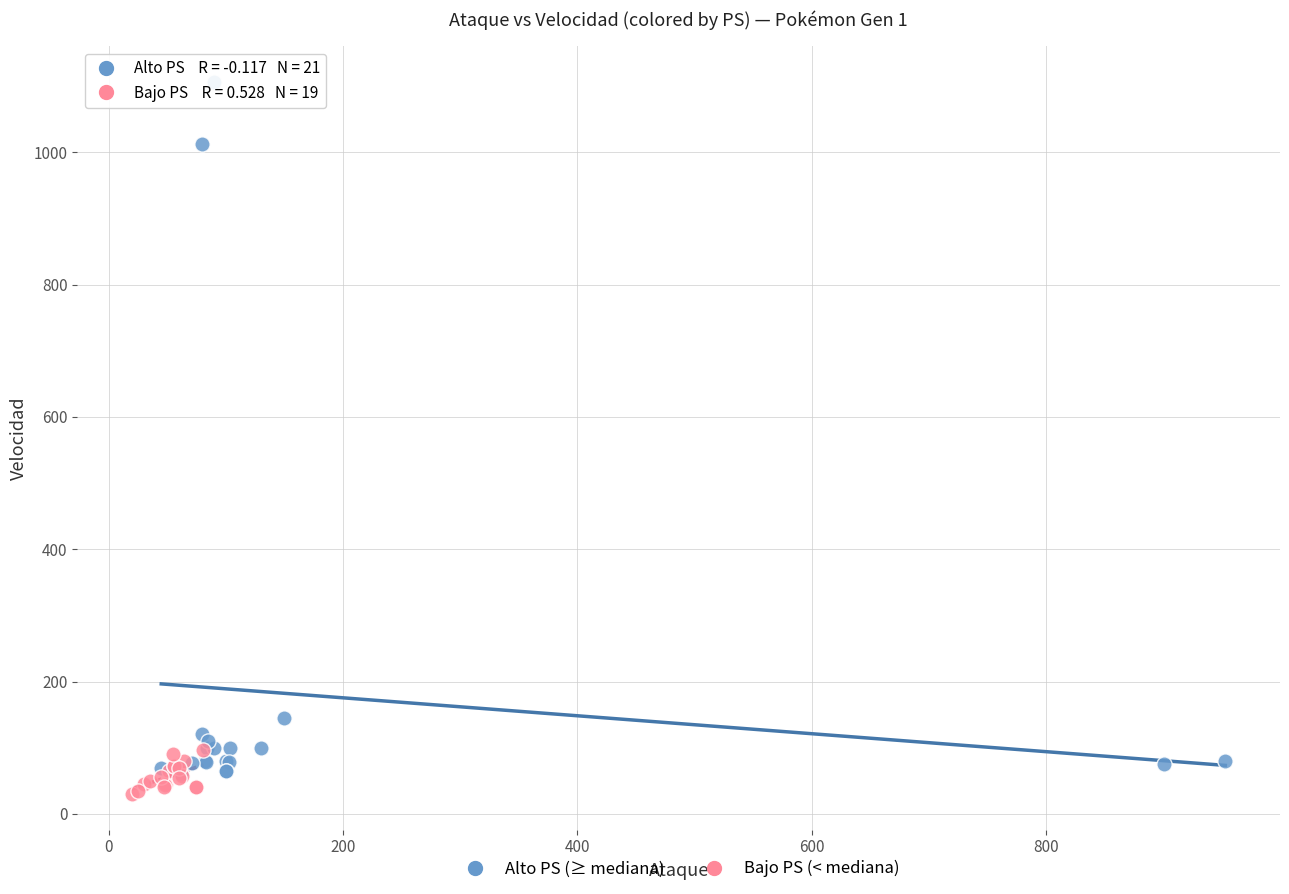

Which series has the largest Y range (max minus min)?

Alto PS (≥ mediana)